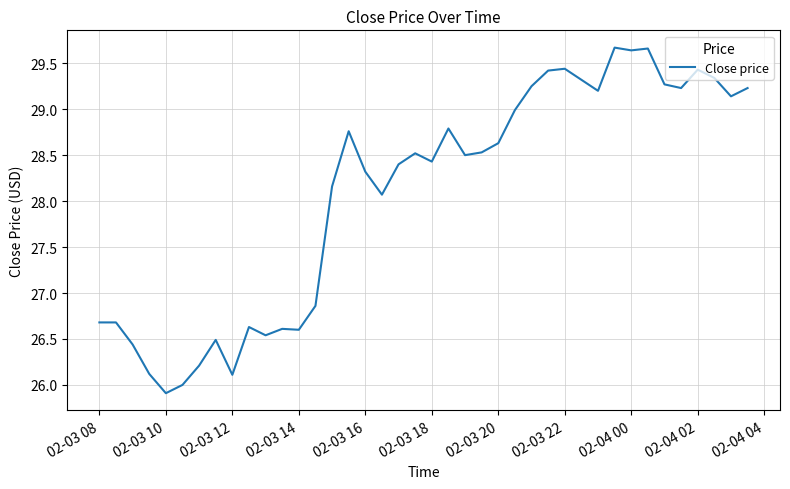

What is the value of the 39th point from the left?

29.1